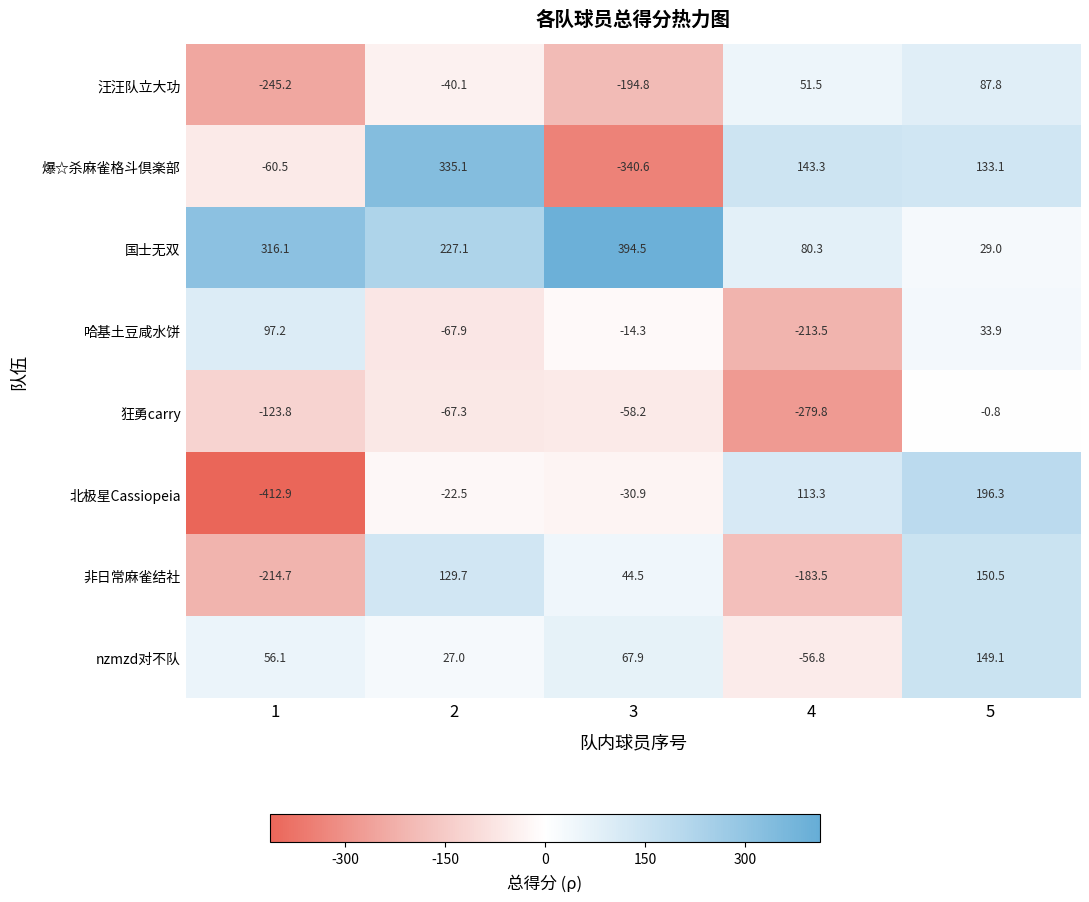

At which category is the sum across all series the highest?

5